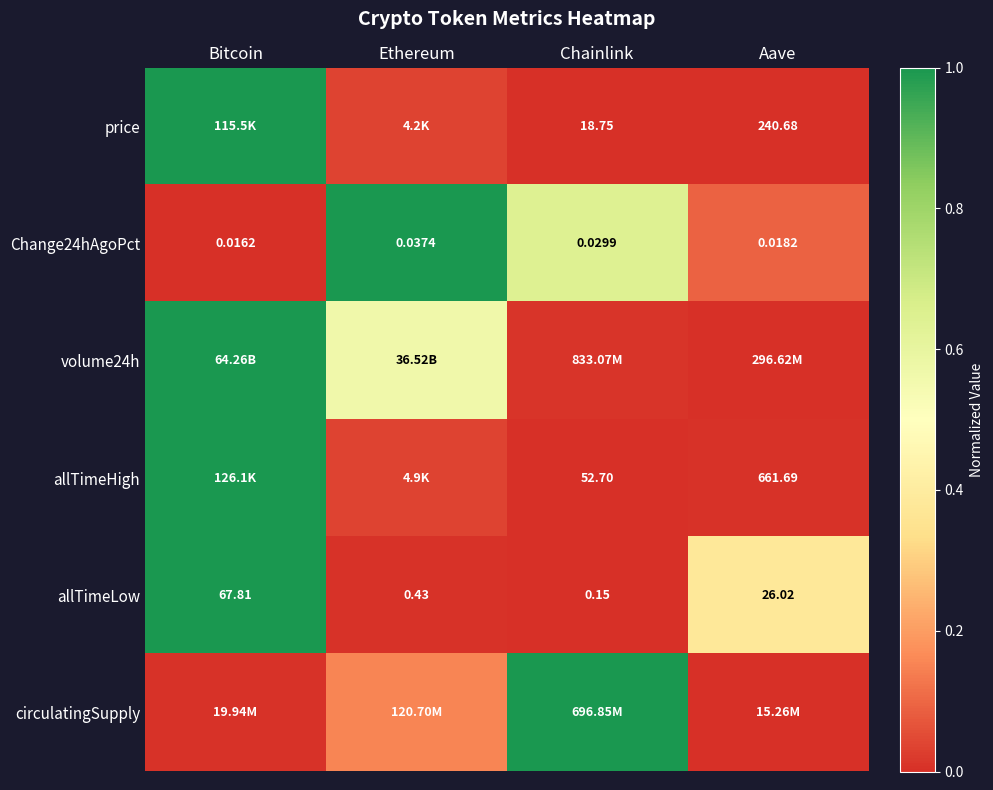

Rank the categories by allTimeHigh value from highest to lowest.

Bitcoin, Ethereum, Aave, Chainlink